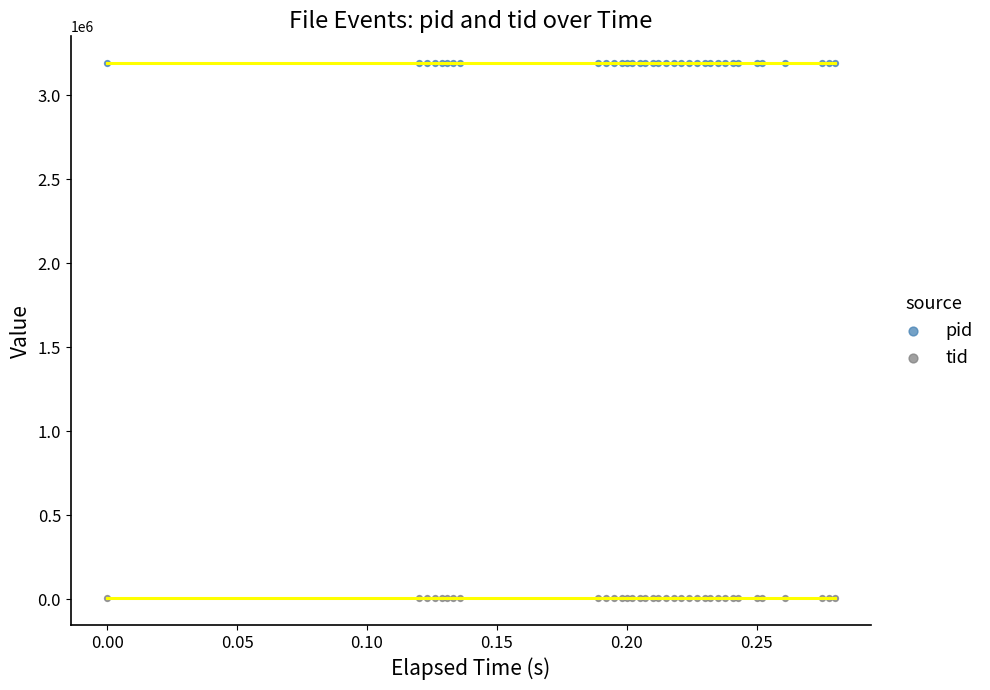

Which series reaches the minimum Y coordinate?

tid